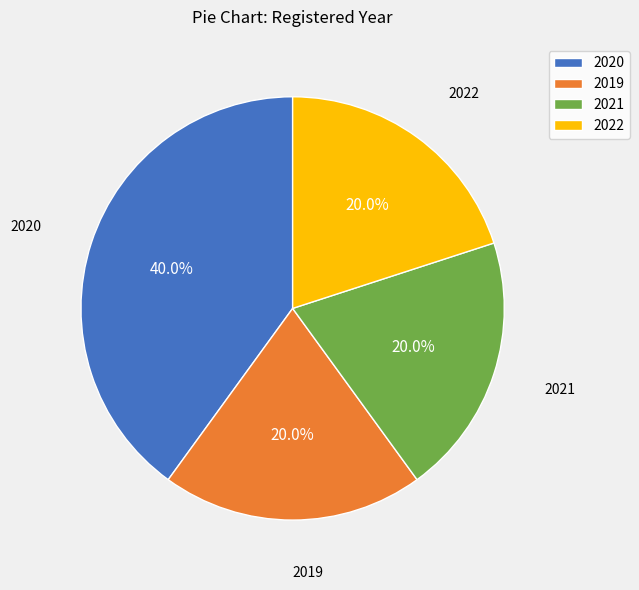

Does 2020 account for over 50% of the chart?

No